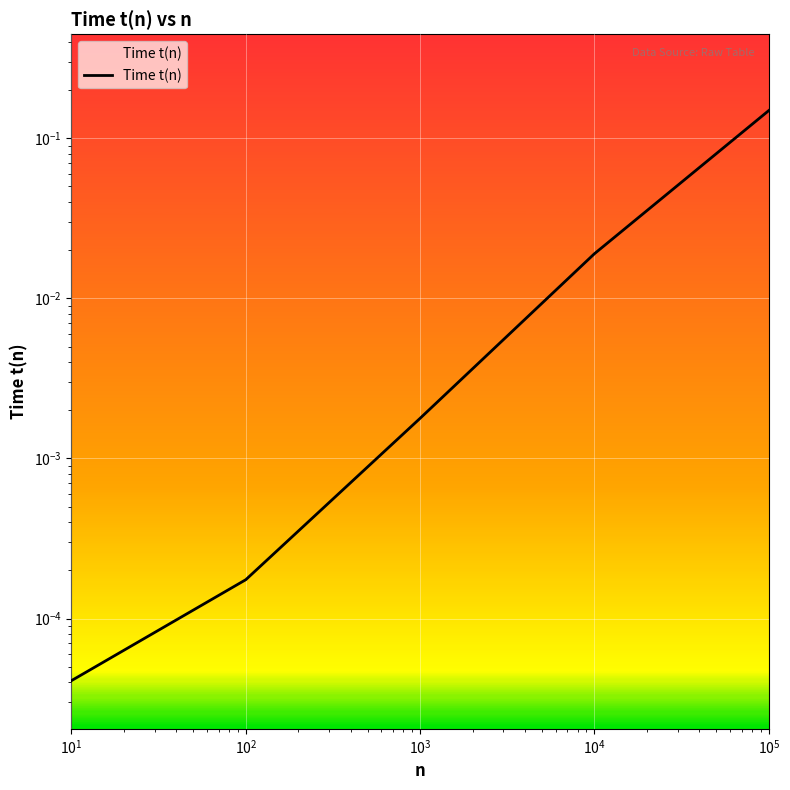

How many lines are shown in the chart?

1